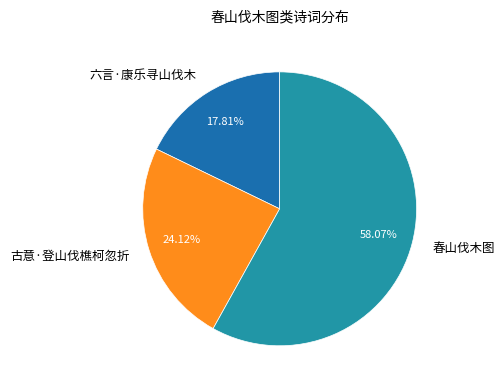

How many slices are in this pie chart?

3